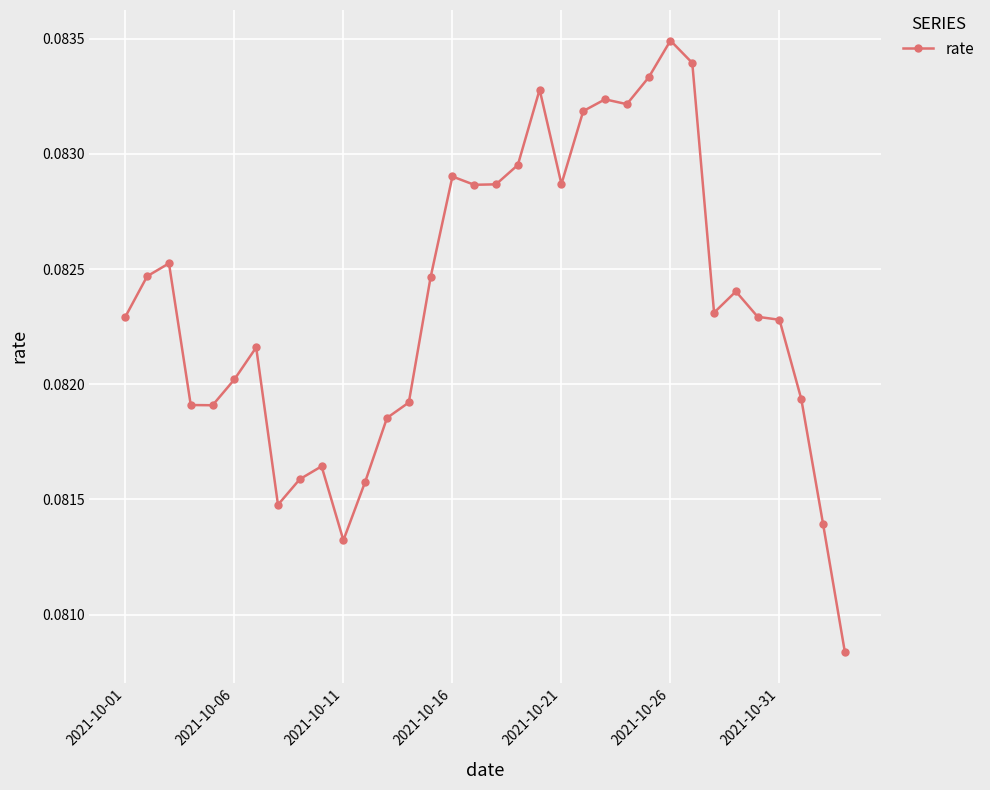

How many values are between 0 and 1?

34